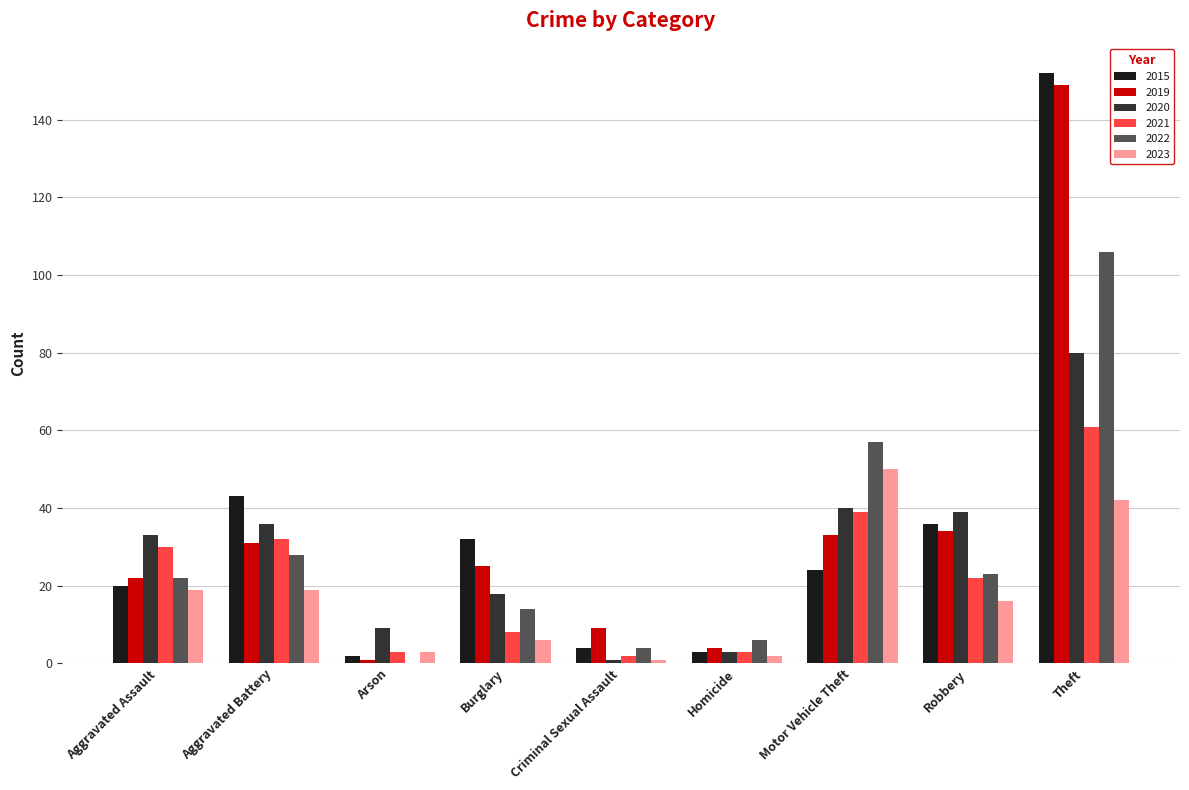

Where does the 2021 series first go above 22?

Aggravated Assault